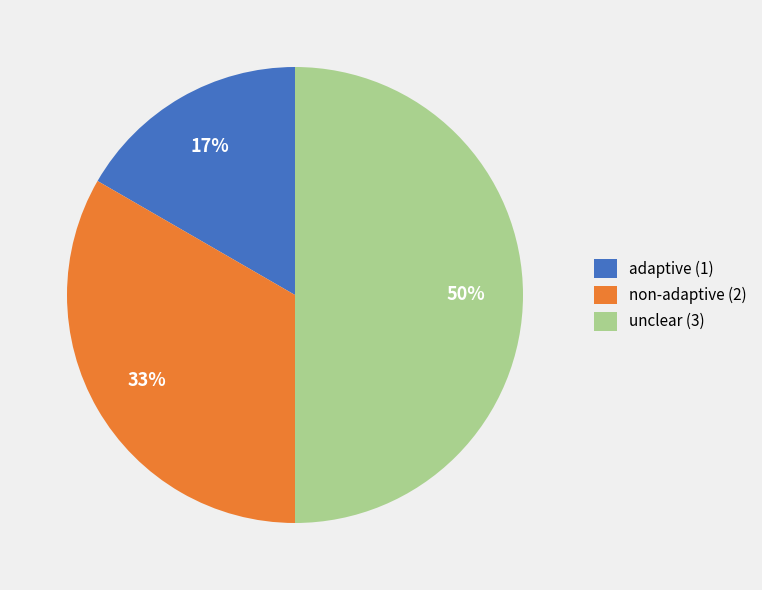

To the nearest percent, what is the difference between the largest and smallest slice percentages?

33%